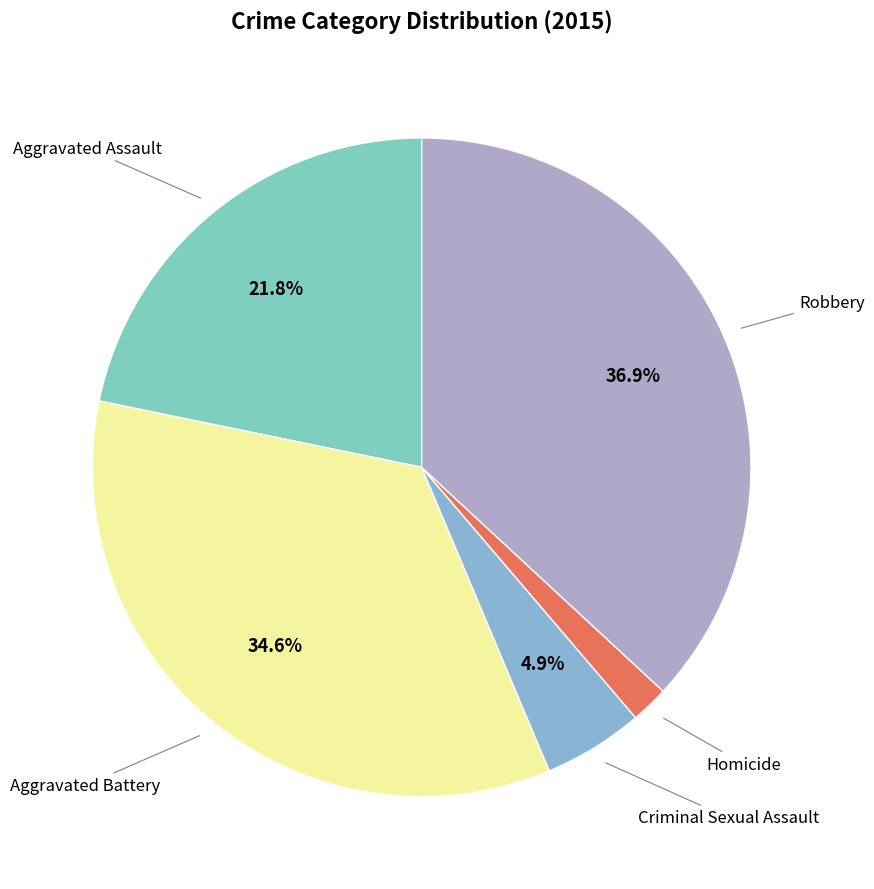

Does any single category account for the majority?

No